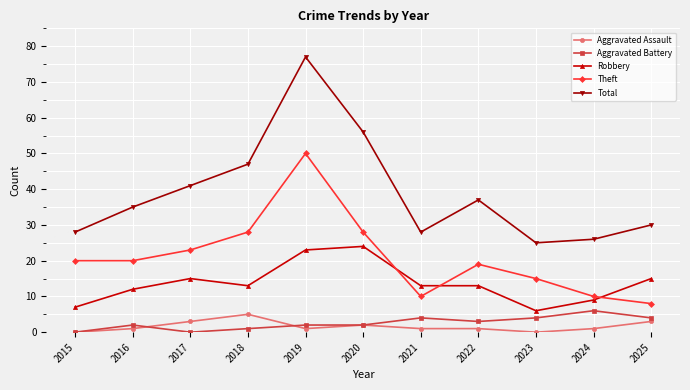

How many distinct data groups are displayed?

5